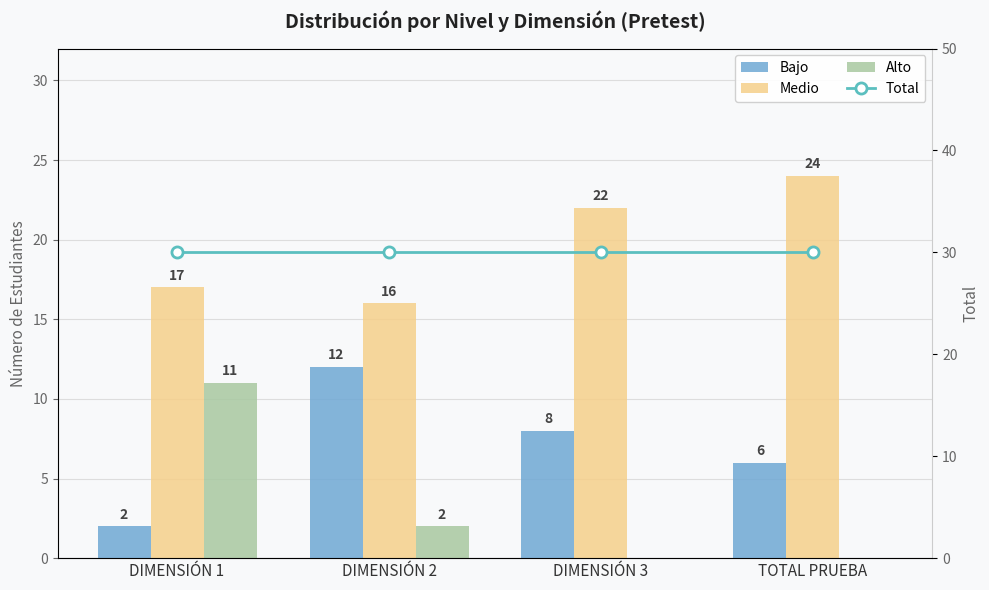

What are all the series names shown in the legend?

Bajo, Medio, Alto, Total